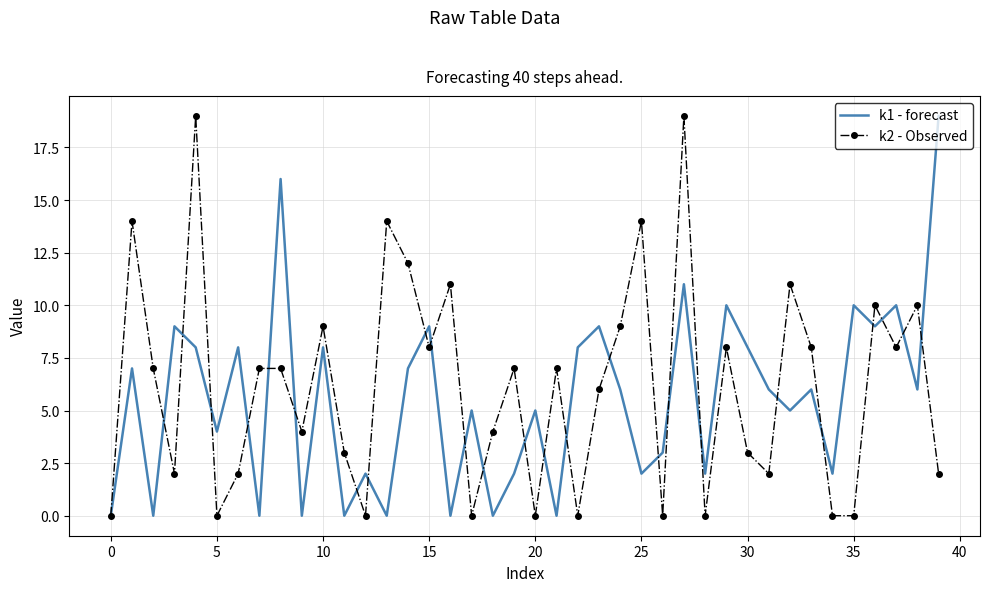

True or false: k1 - forecast has more than 1 points higher than both neighbors.

True